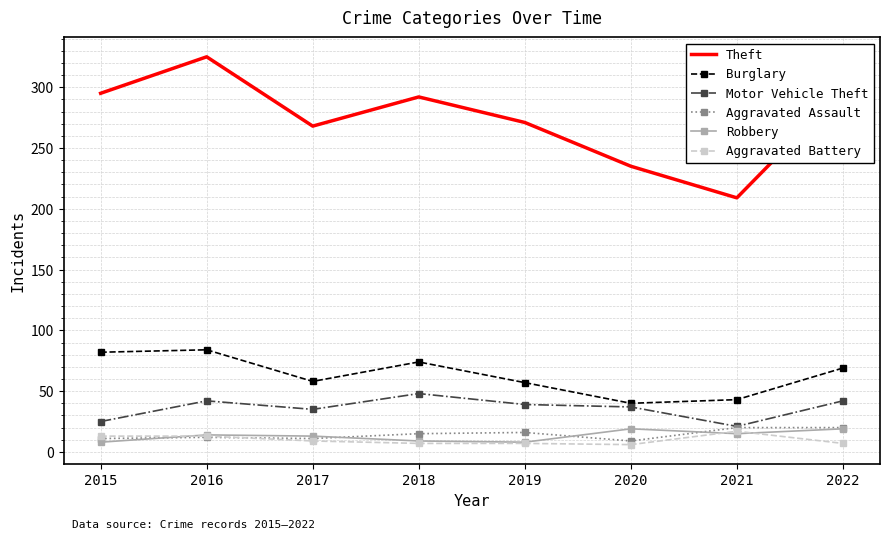

What is the maximum value shown in the chart?

325